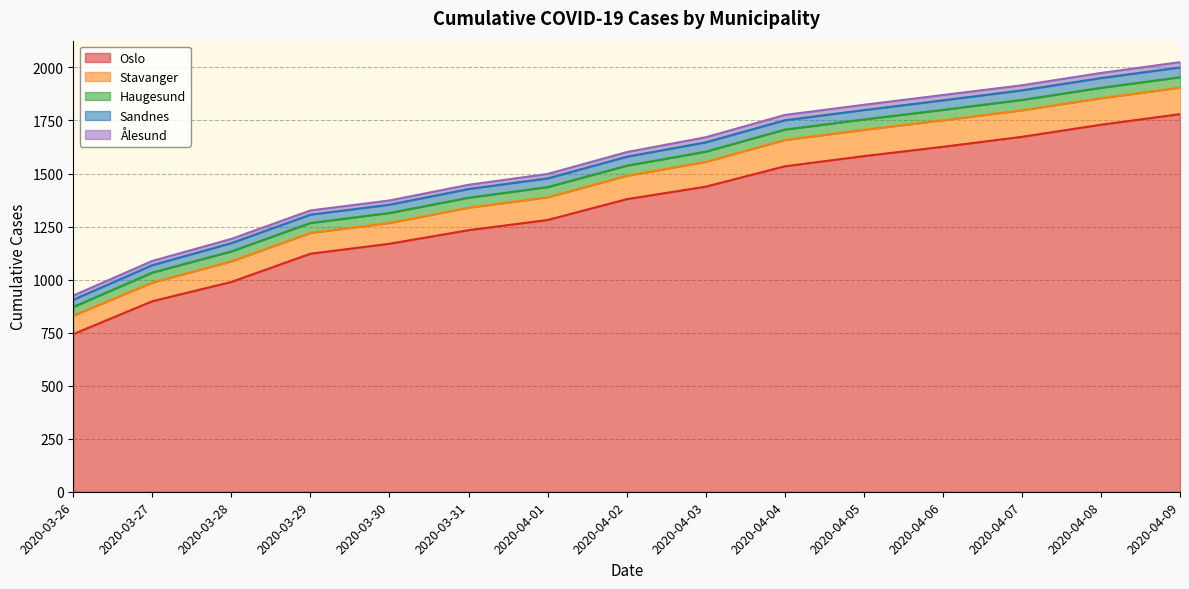

Is the value of Haugesund at 2020-04-04 greater than the value of Stavanger at 2020-04-04?

No